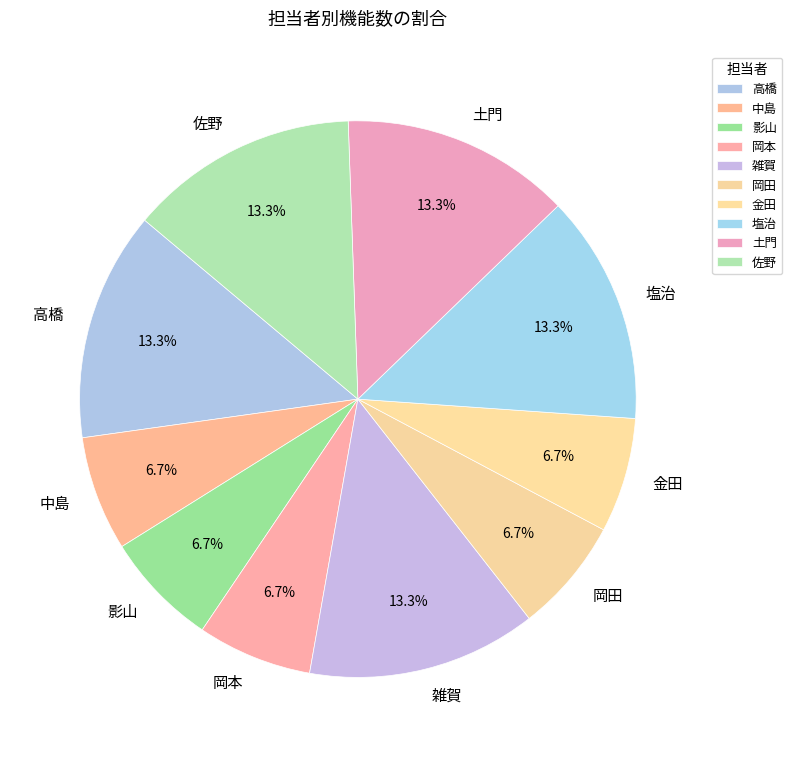

Is there a majority slice in this chart?

No